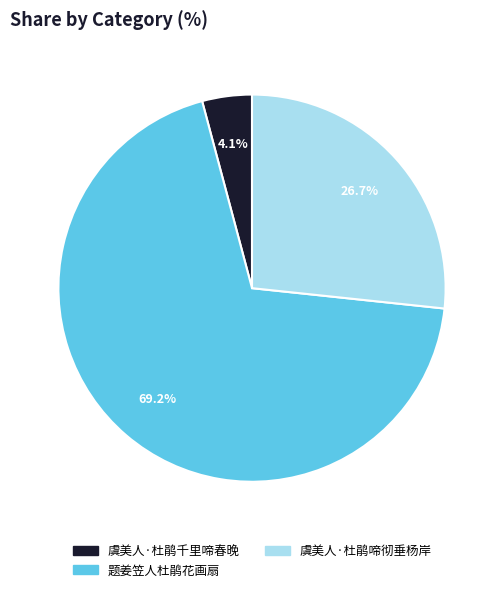

The 虞美人·杜鹃千里啼春晚 slice represents 11% of the pie. True or false?

False